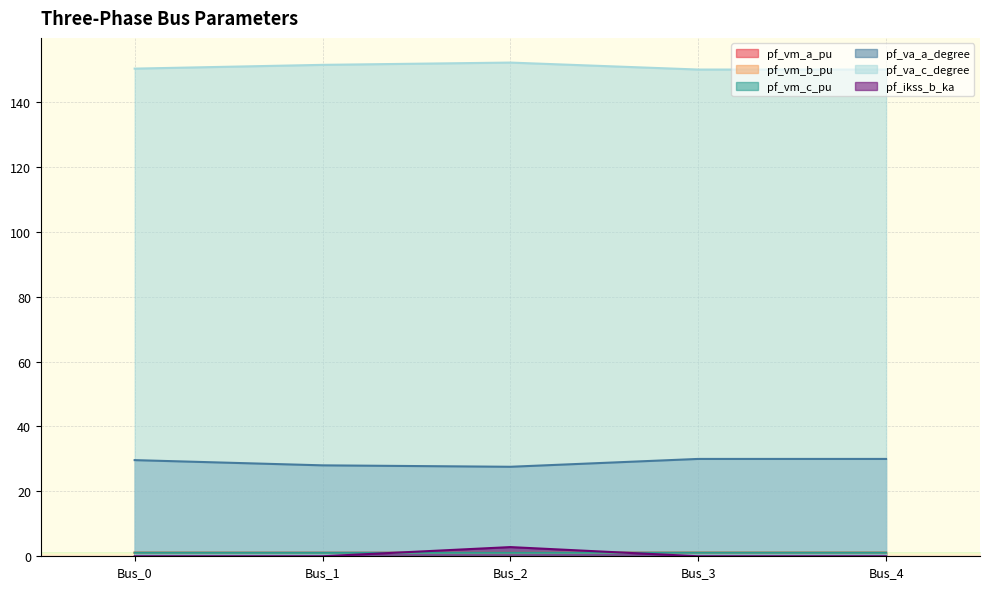

Where is pf_ikss_b_ka nearest to the value 1?

Bus_0